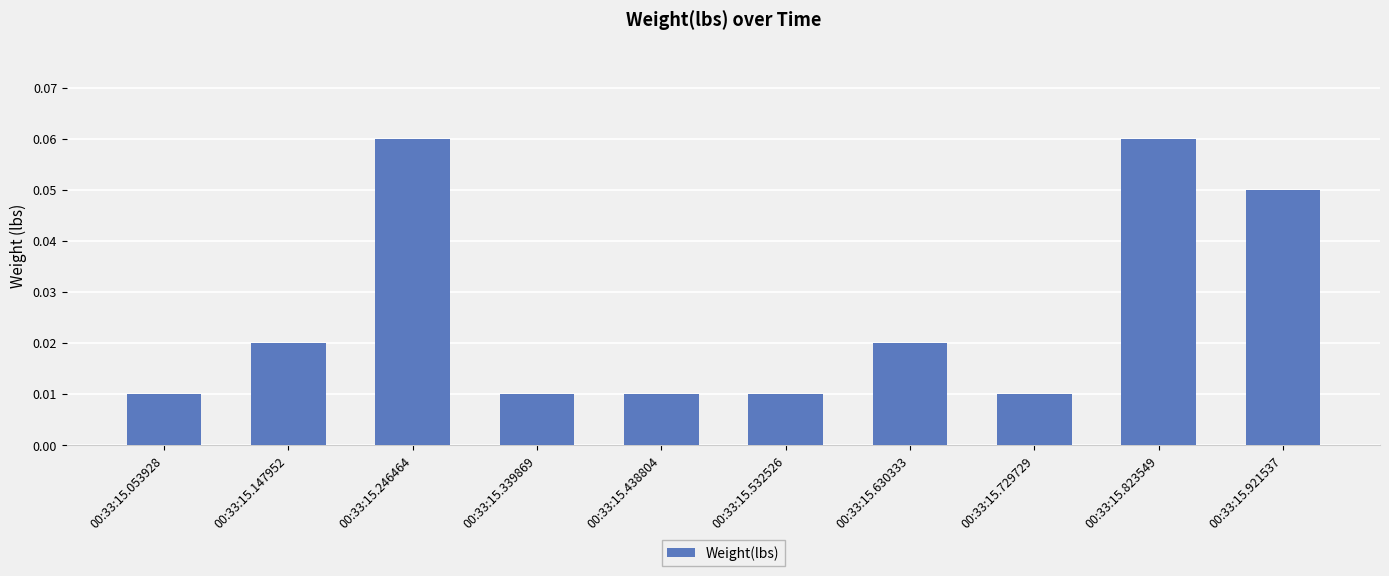

Which has a higher value, 00:33:15.147952 or 00:33:15.921537?

00:33:15.921537